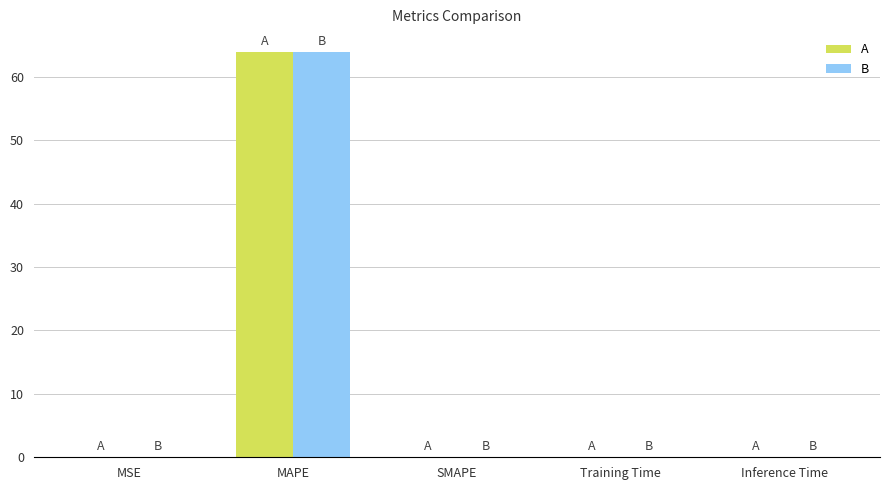

Is it true that B equals 0.0 at Training Time?

True